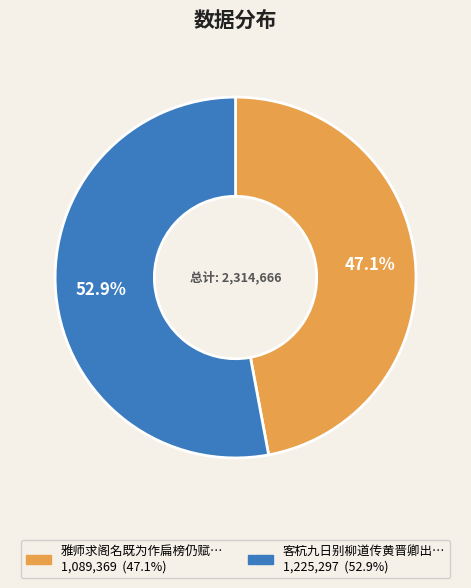

Is there a majority slice in this chart?

Yes